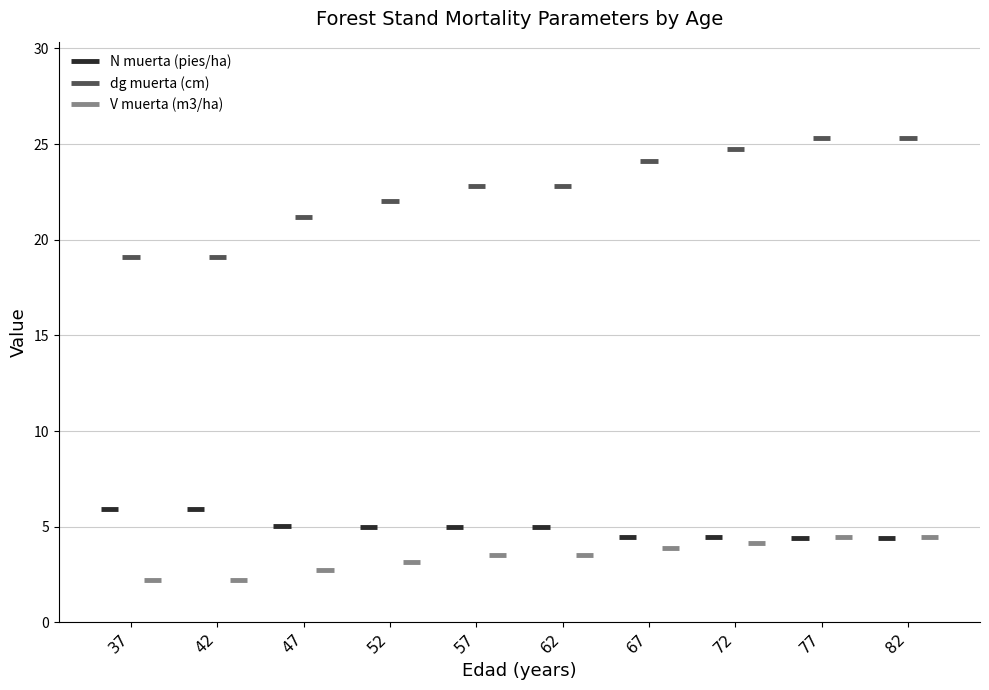

What is the minimum value shown in the chart?

2.2